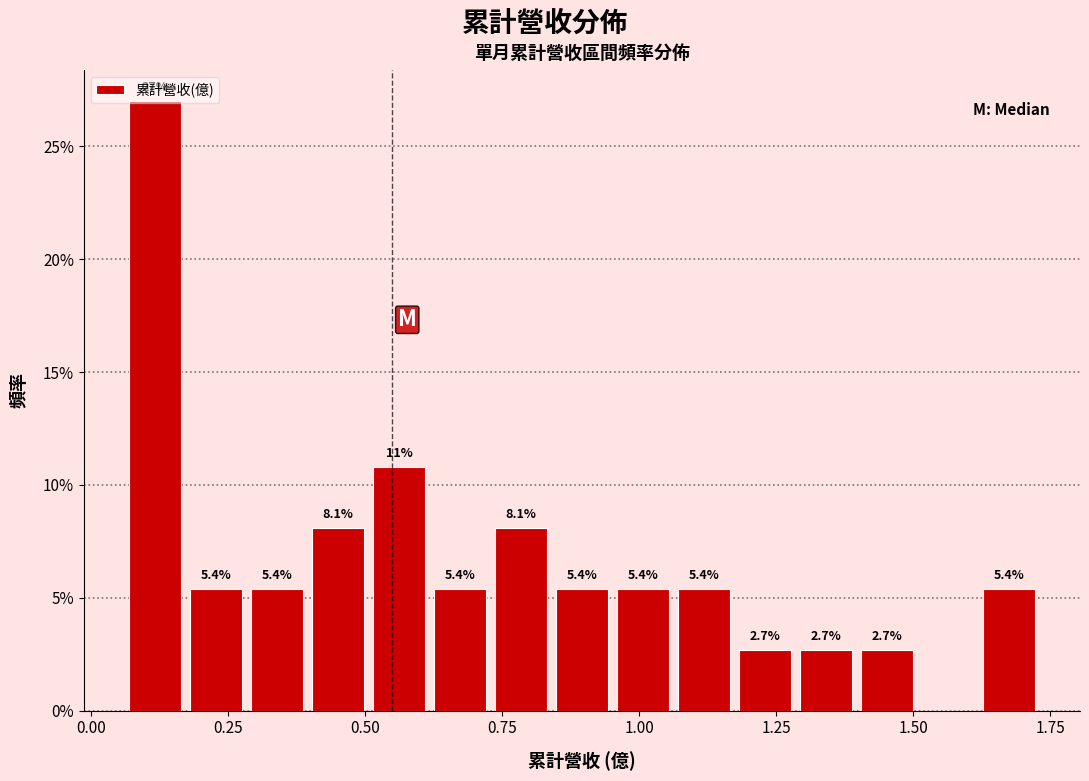

Around what value on the x-axis is the tallest bar? Give the approximate position of its centre, as read against the axis.

0.10